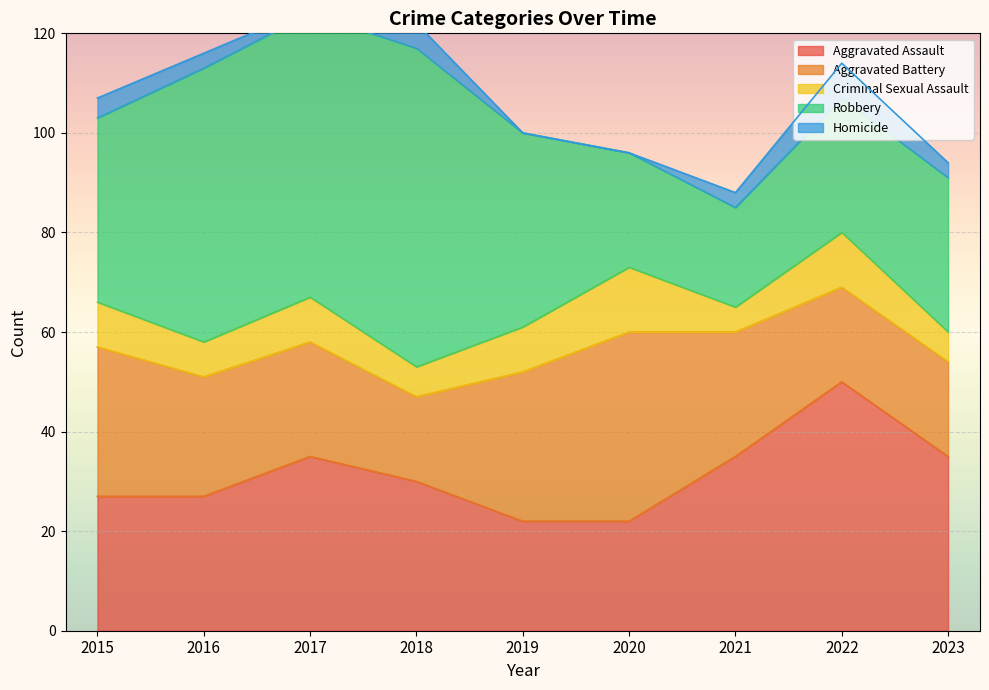

Reading left to right, list all the values displayed in this chart.

Aggravated Assault: 27	27	35	30	22	22	35	50	35
Aggravated Battery: 30	24	23	17	30	38	25	19	19
Criminal Sexual Assault: 9	7	9	6	9	13	5	11	6
Robbery: 37	55	57	64	39	23	20	27	31
Homicide: 4	3	1	5	0	0	3	7	3